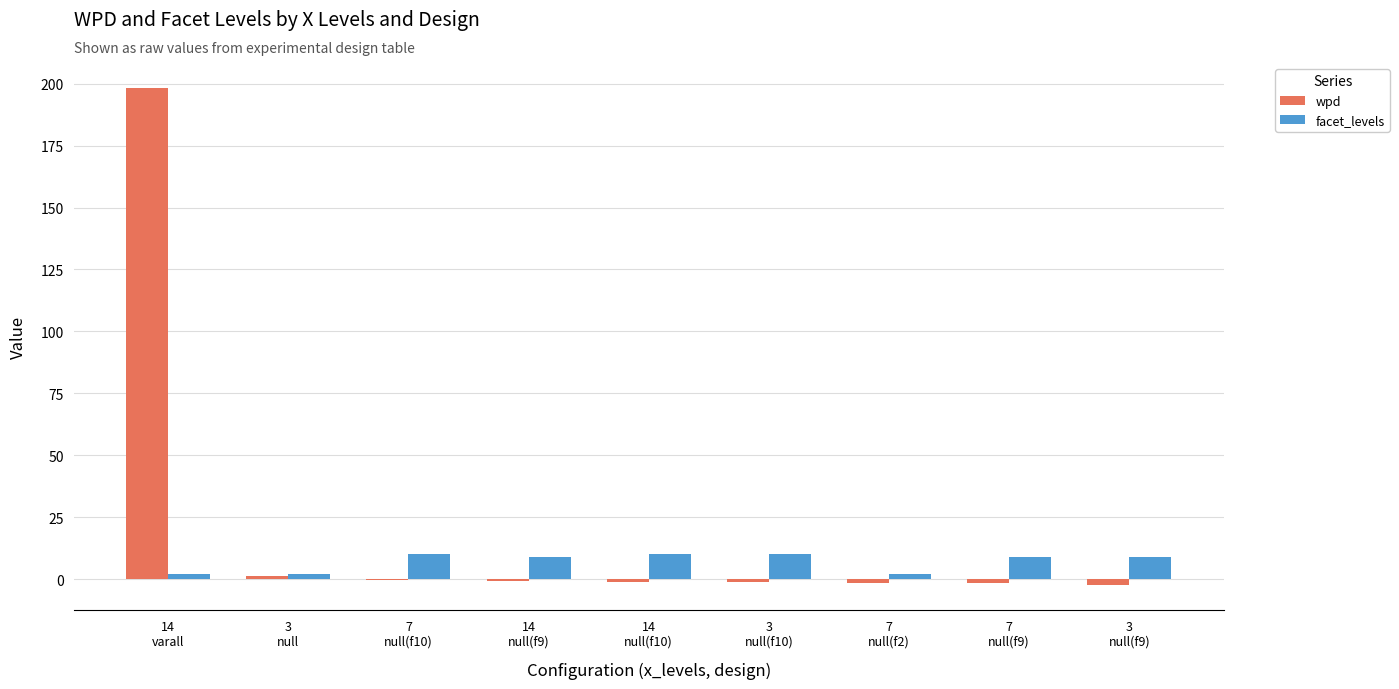

Where does the facet_levels series first go above 9?

7
null(f10)